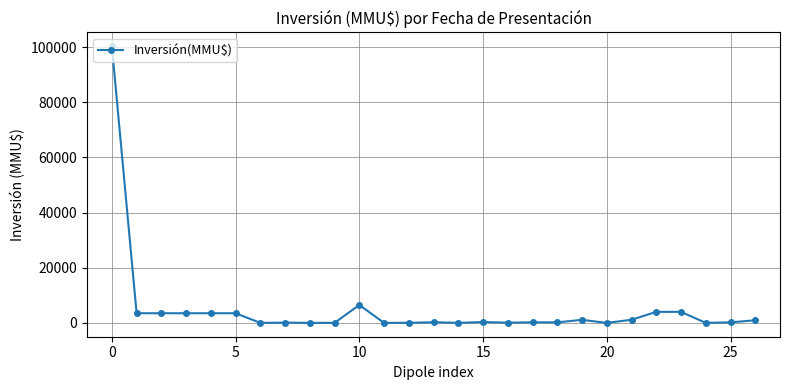

What is the greatest value displayed?

100320